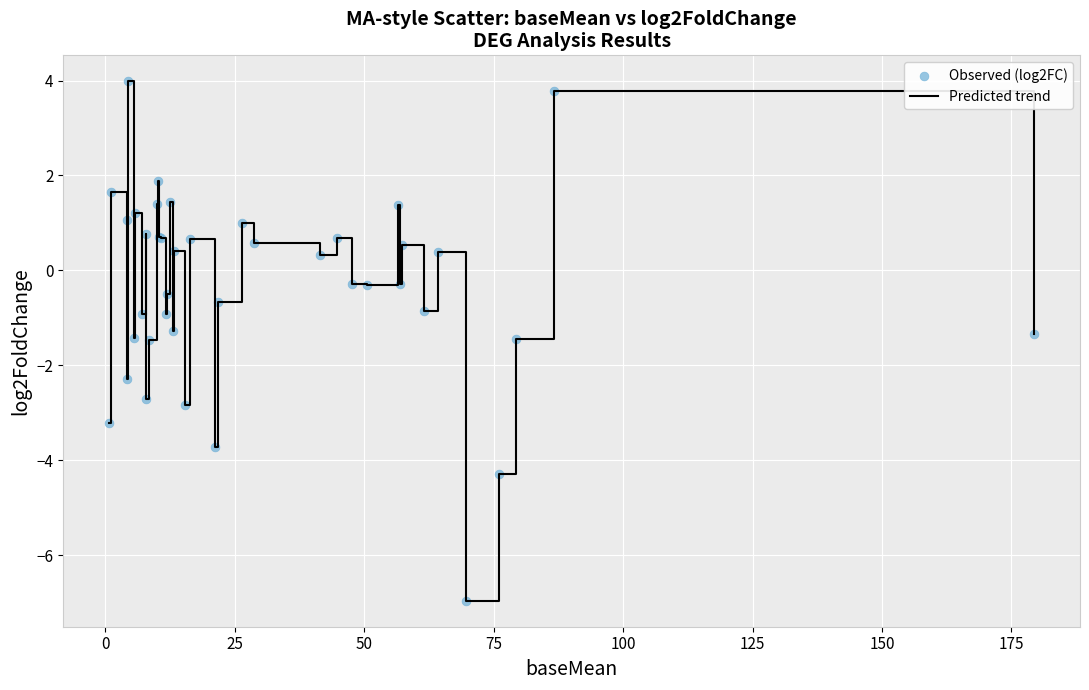

What is the difference between the maximum and minimum values?

10.9